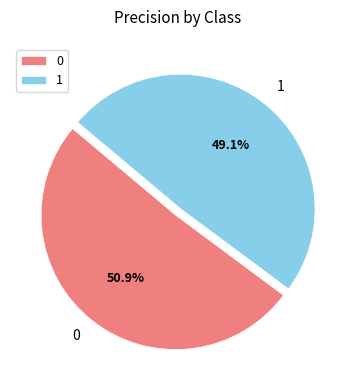

Is 1 the majority of the pie?

No